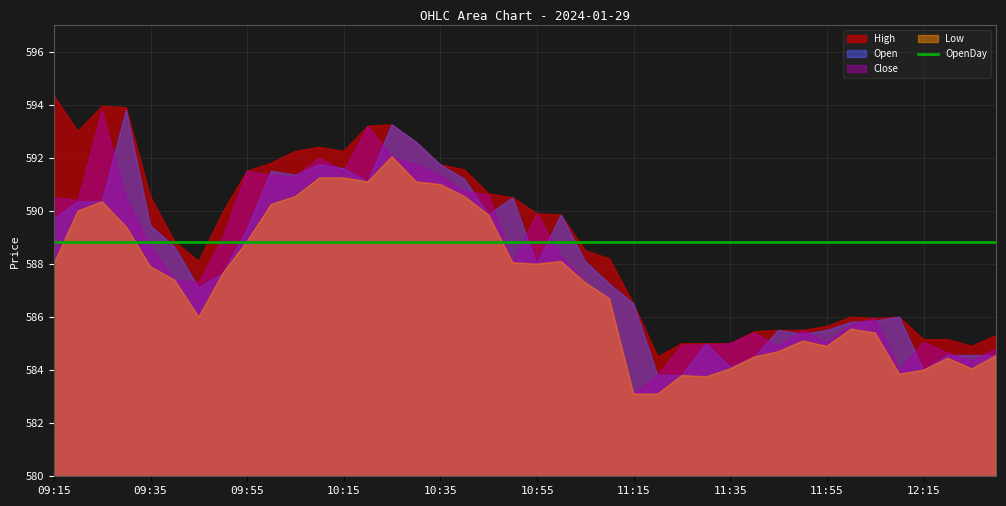

The value of Low at 10:00 is 774.8. True or false?

False